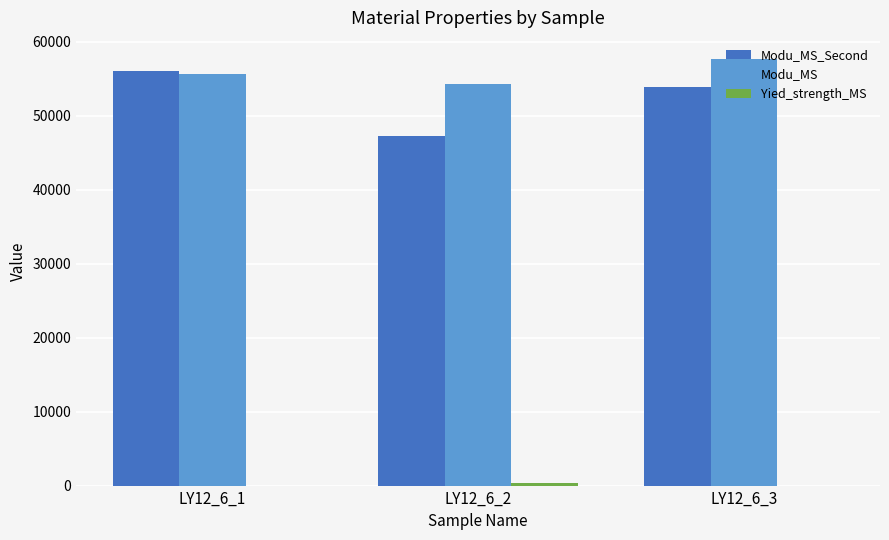

Which series has the largest total across all categories?

Modu_MS